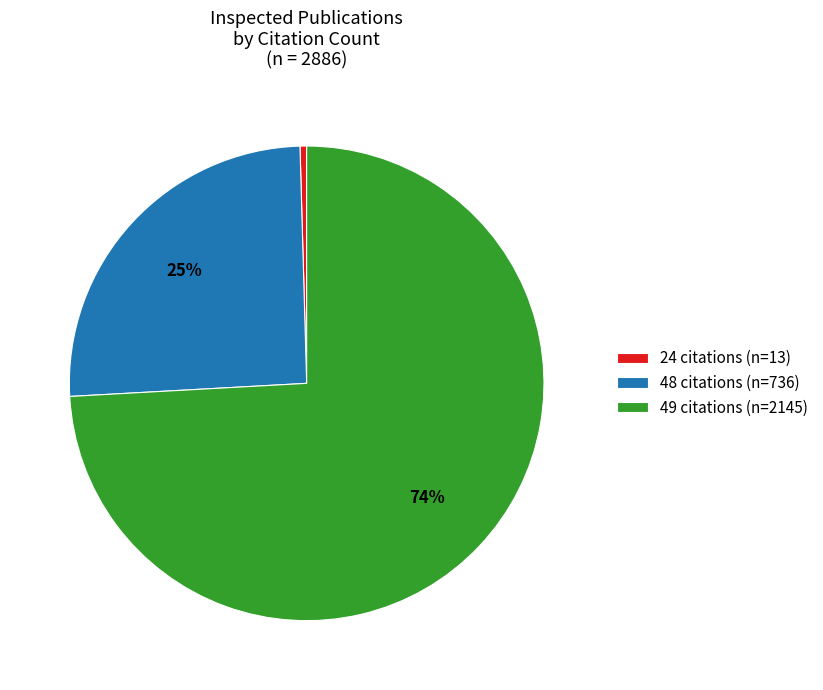

Which has a higher value, 49 citations (n=2145) or 24 citations (n=13)?

49 citations (n=2145)